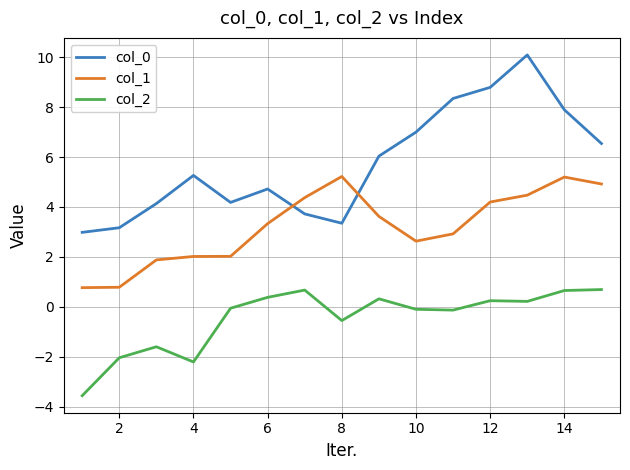

What is the difference between the maximum and minimum values in the col_2 series?

4.2